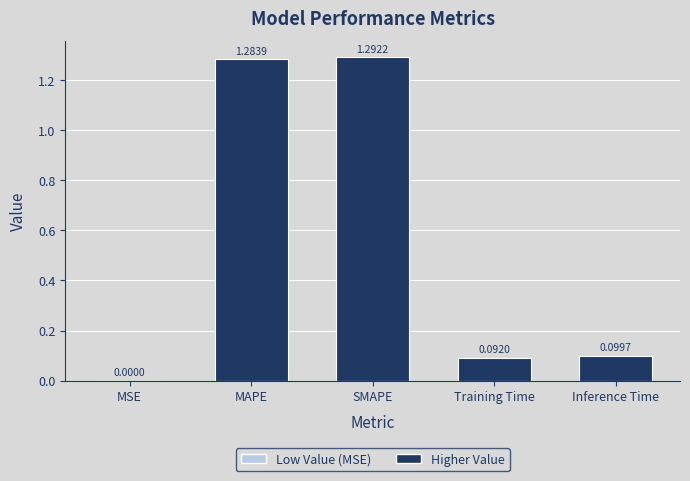

True or false: the data shows 0.3 at MAPE.

False